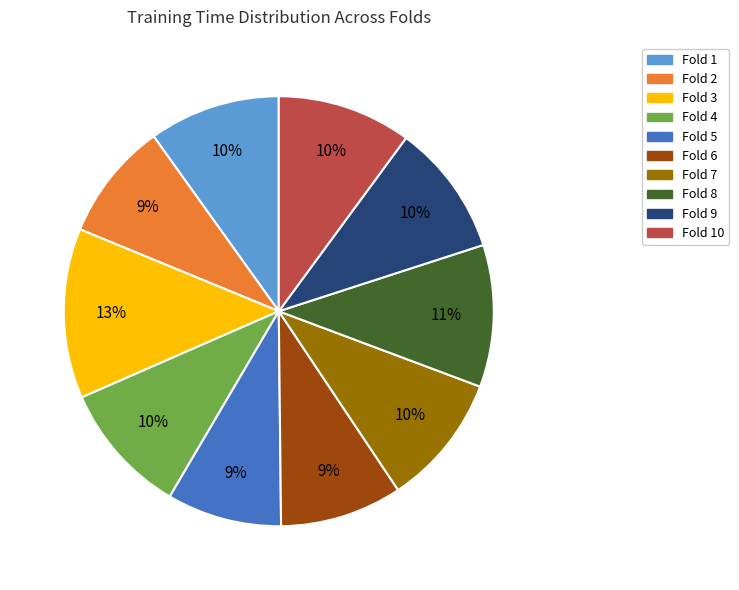

Does any single category account for the majority?

No